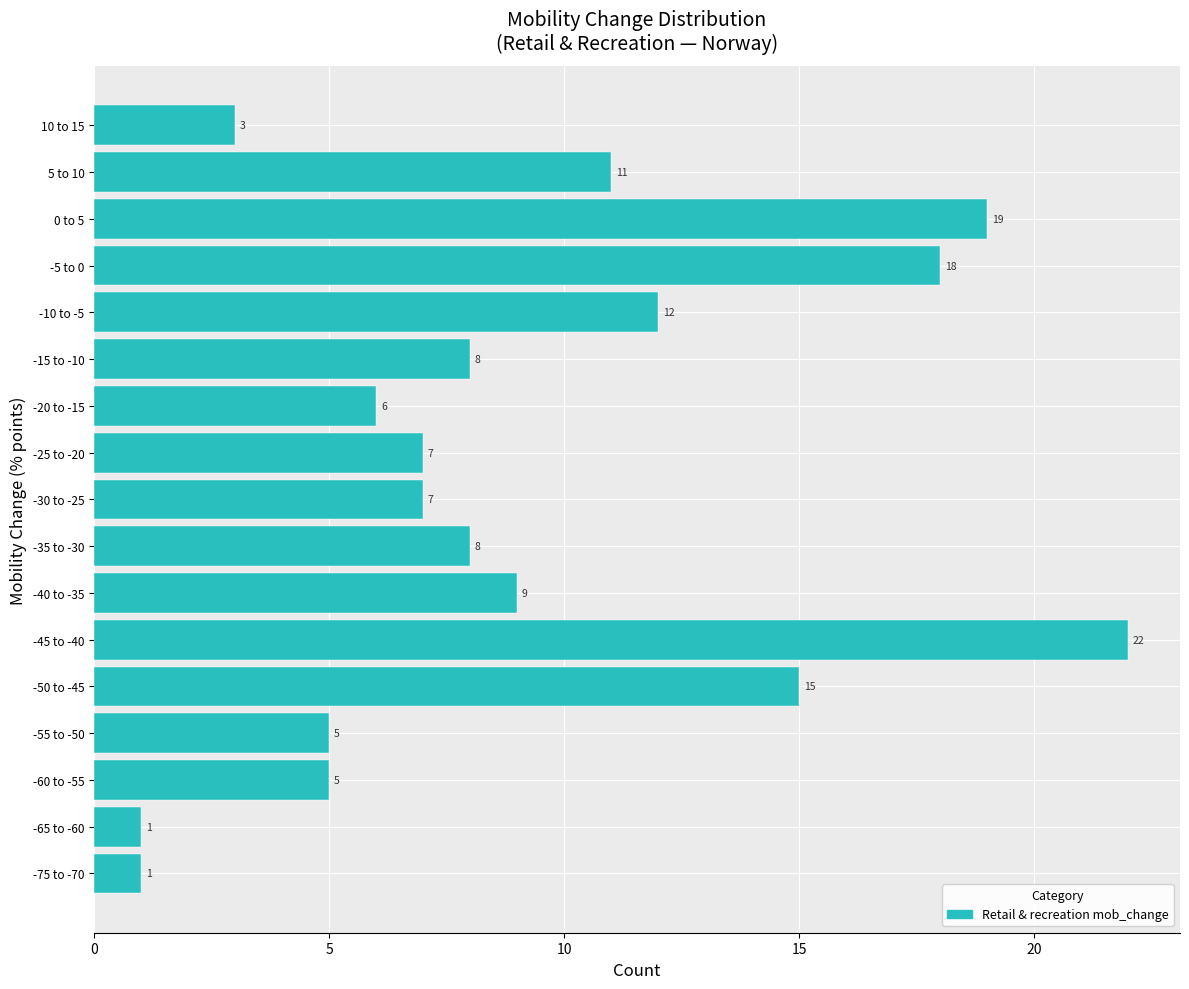

Reading bottom to top, list all the values displayed in this chart.

-75 to -70=1	-65 to -60=1	-60 to -55=5	-55 to -50=5	-50 to -45=15	-45 to -40=22	-40 to -35=9	-35 to -30=8	-30 to -25=7	-25 to -20=7	-20 to -15=6	-15 to -10=8	-10 to -5=12	-5 to 0=18	0 to 5=19	5 to 10=11	10 to 15=3